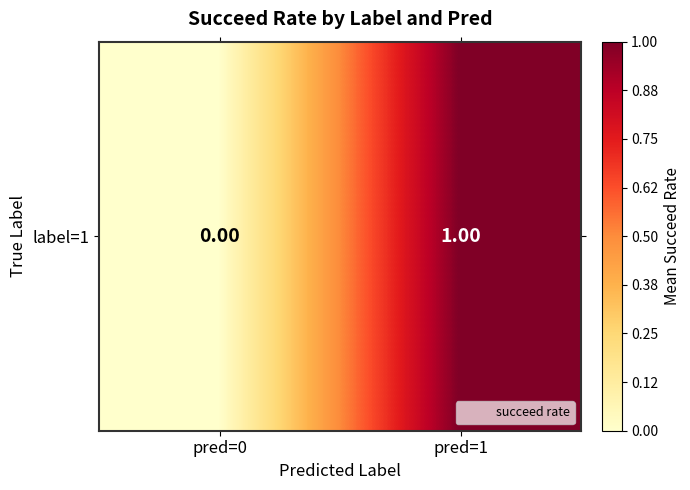

At which label is the value closest to 0?

pred=0